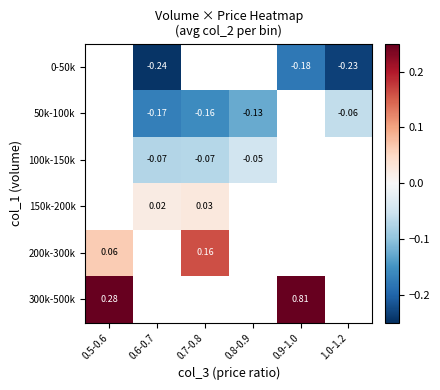

How many negative values does the 0-50k series have?

3